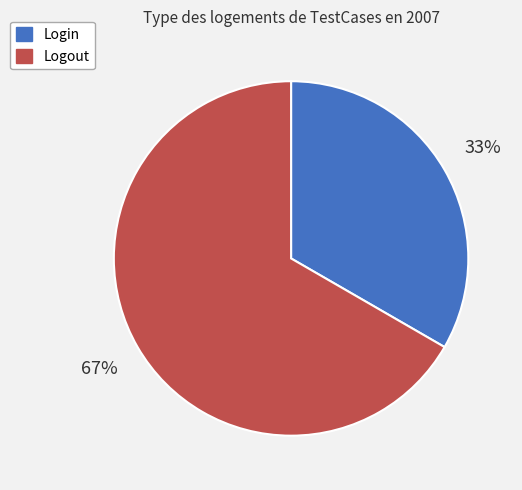

How many segments does this pie chart have?

2